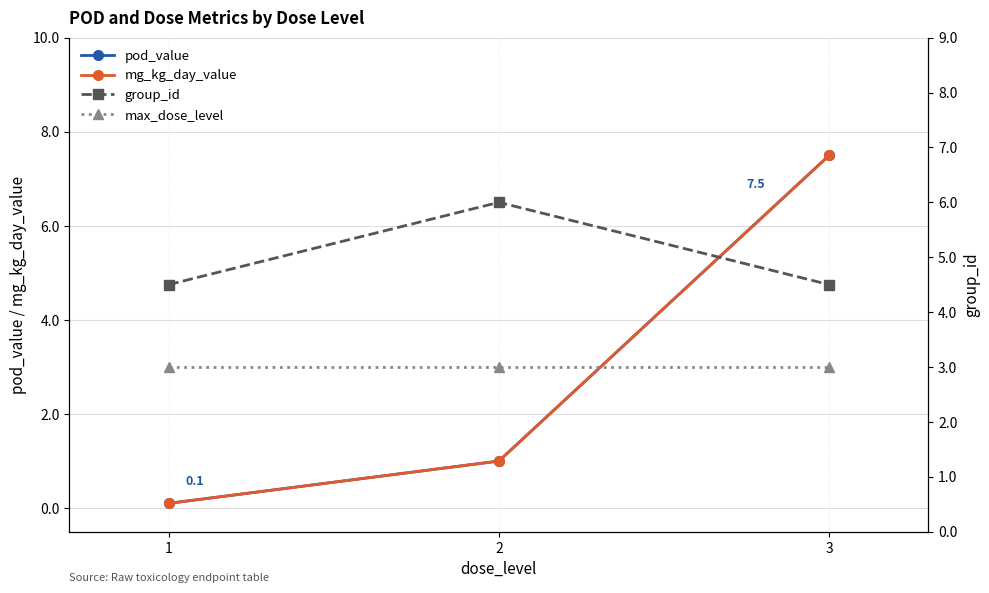

What is the average value of the pod_value series?

2.9